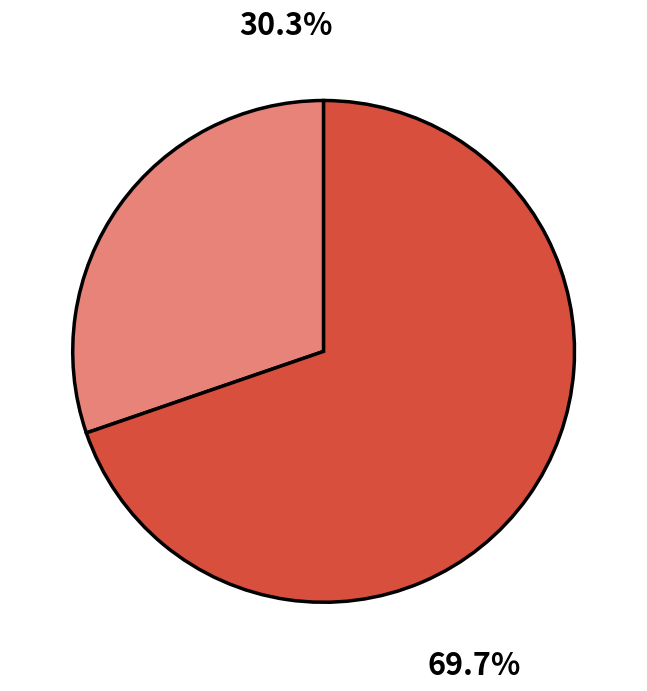

How many segments does this pie chart have?

2